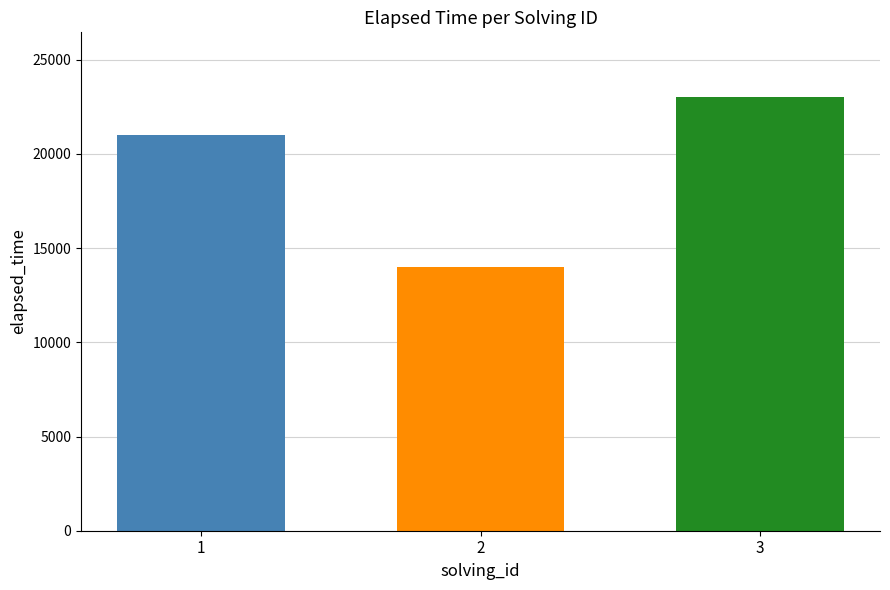

What is the smallest value displayed?

14000